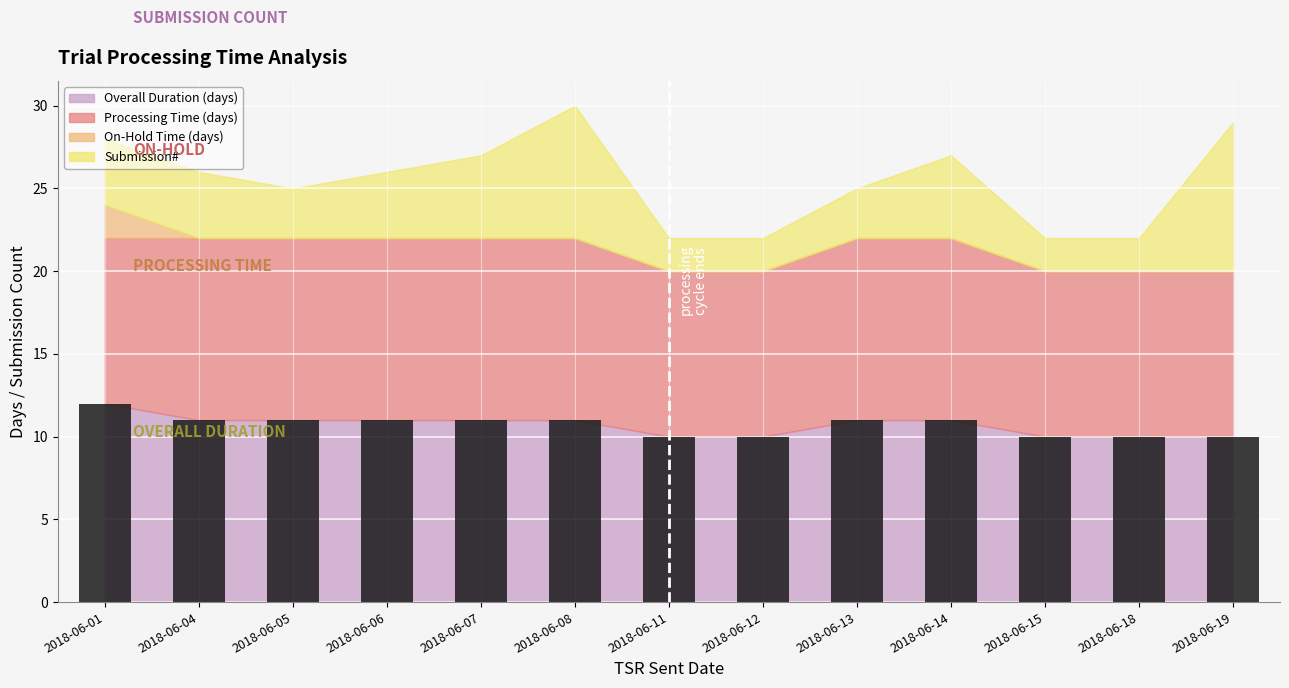

How many bars are there in total?

13